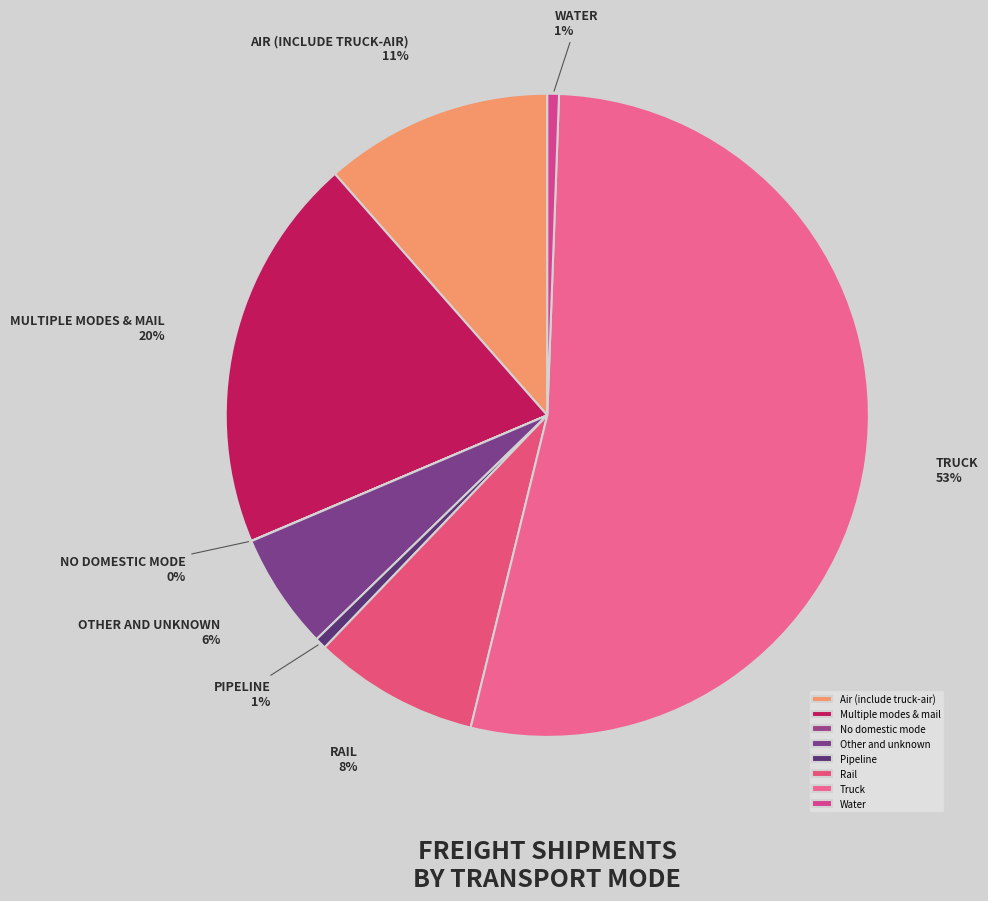

Rank the categories by value from highest to lowest.

Truck, Multiple modes & mail, Air (include truck-air), Rail, Other and unknown, Water, Pipeline, No domestic mode